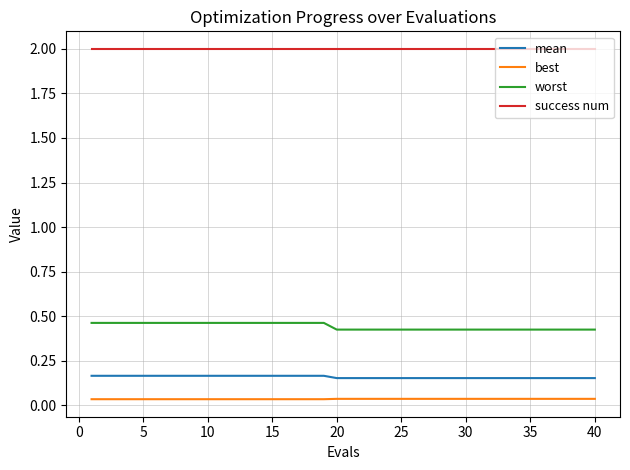

What is the sum of all worst values?

17.7